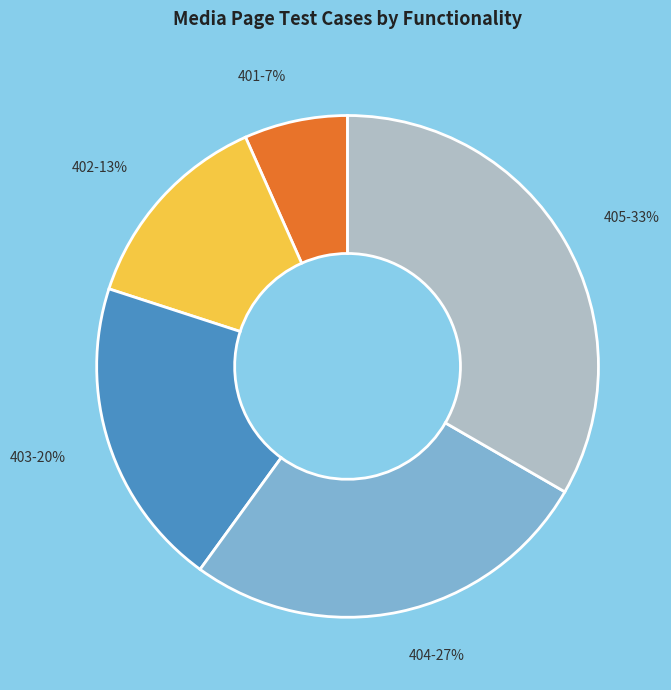

Which slice is the largest?

405